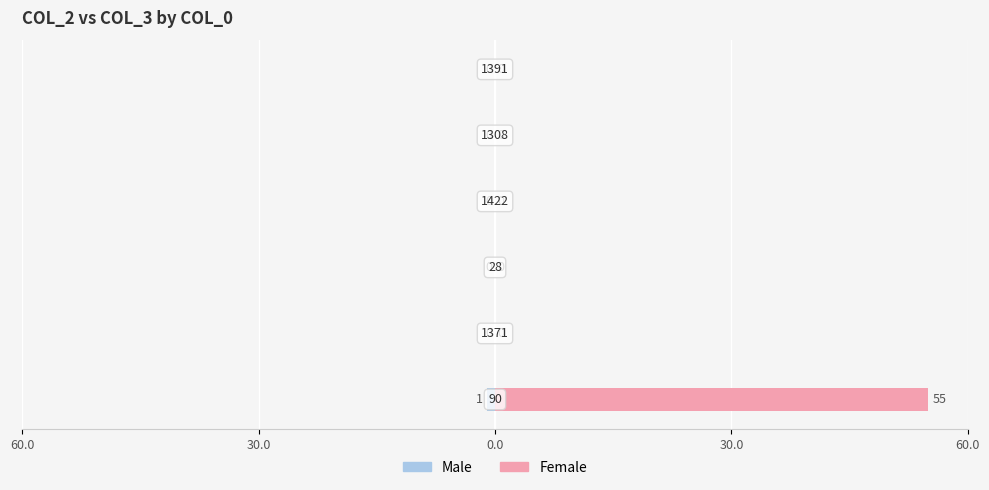

How many bars are there in total?

12